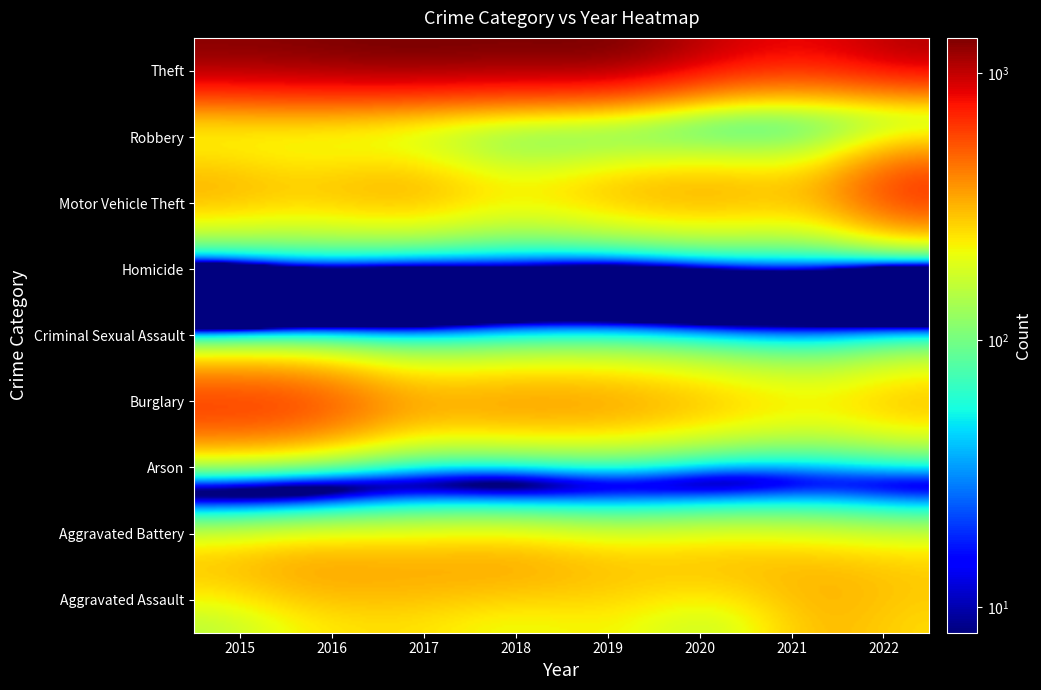

Where is Aggravated Battery nearest to the value 275?

2021